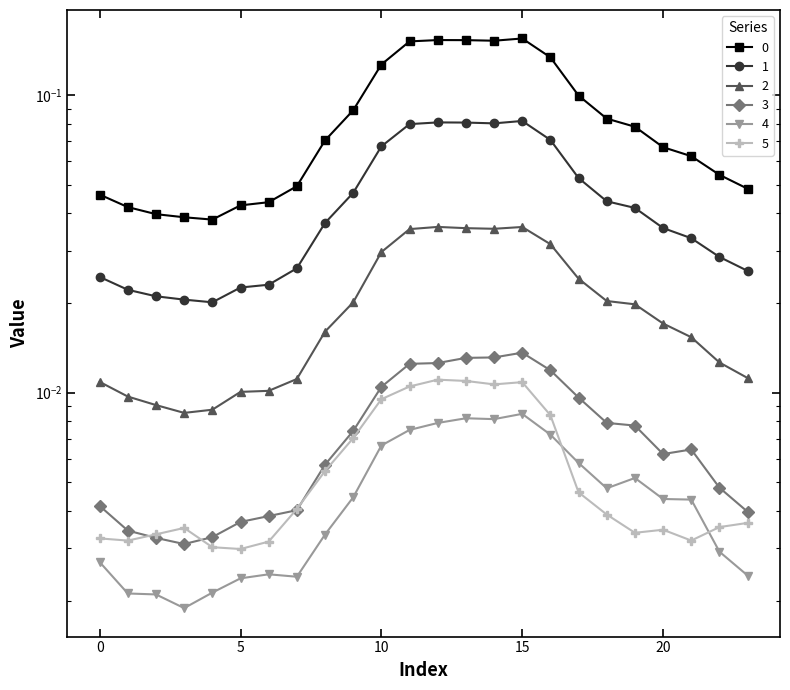

At which category is the sum across all series the highest?

15